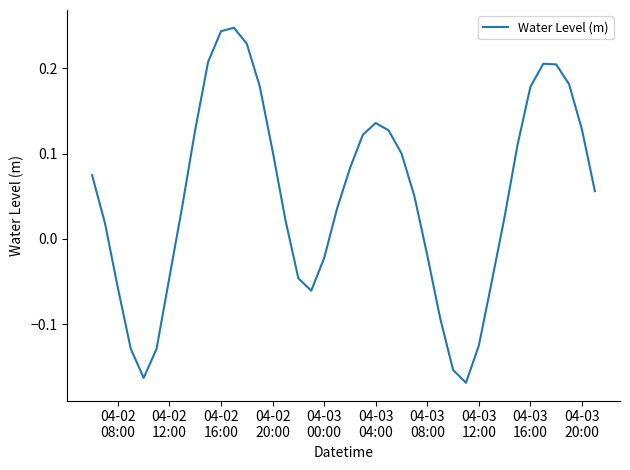

What is the difference between the maximum and minimum values?

0.4